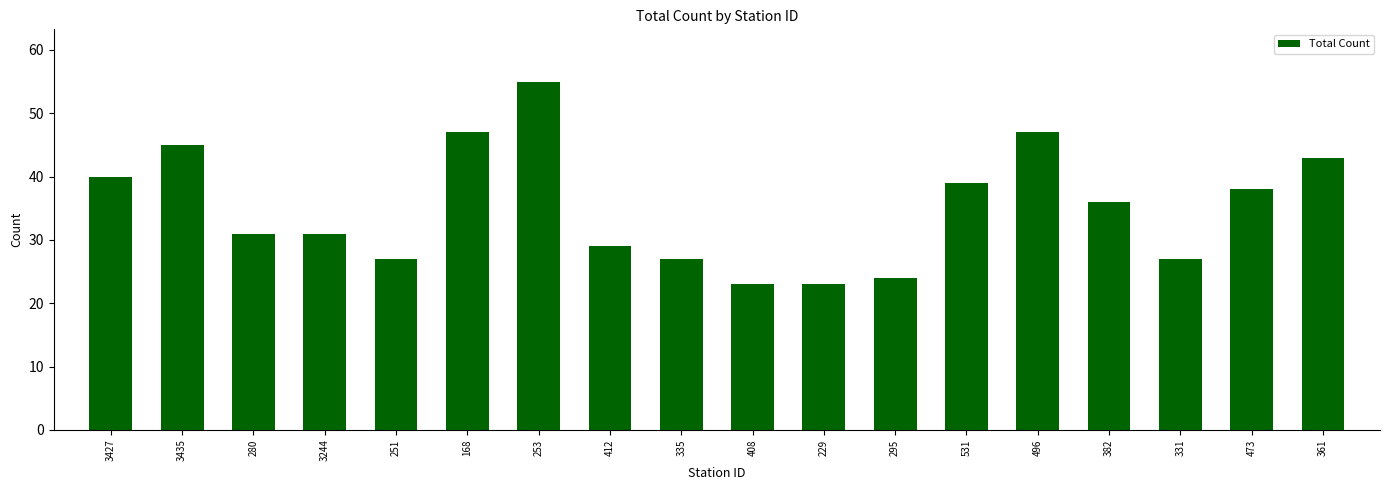

What is the minimum value shown in the chart?

23